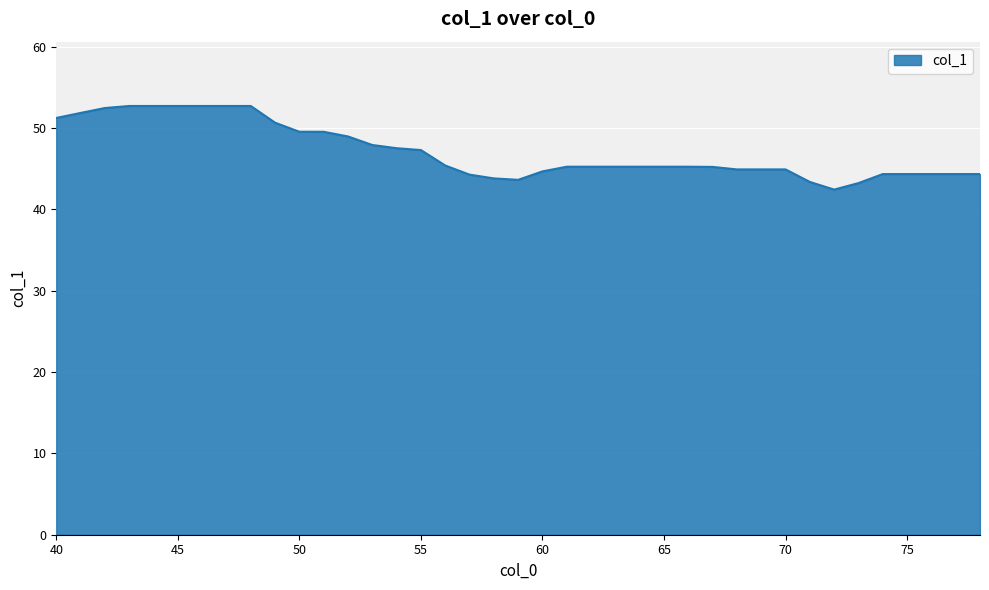

What is the greatest value displayed?

52.7